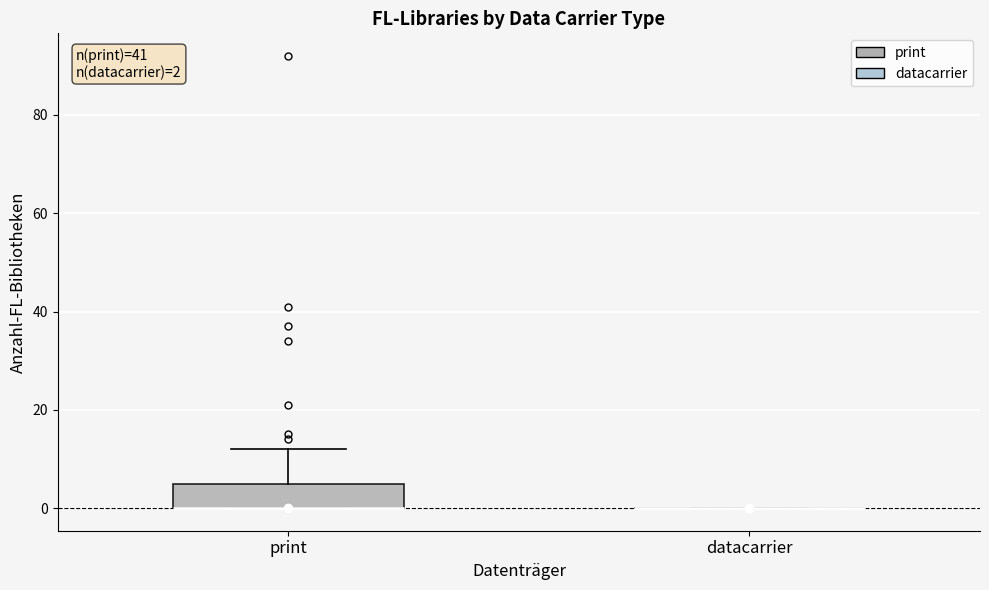

Which box is the tallest, from its lower edge to its upper edge?

print